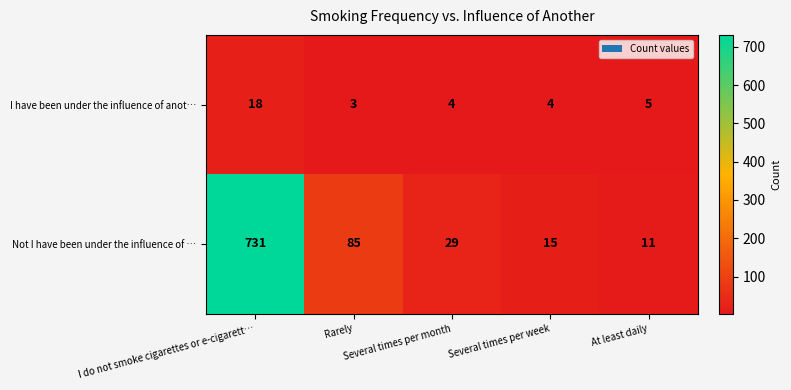

Which series has the largest total across all categories?

Not I have been under the influence of …